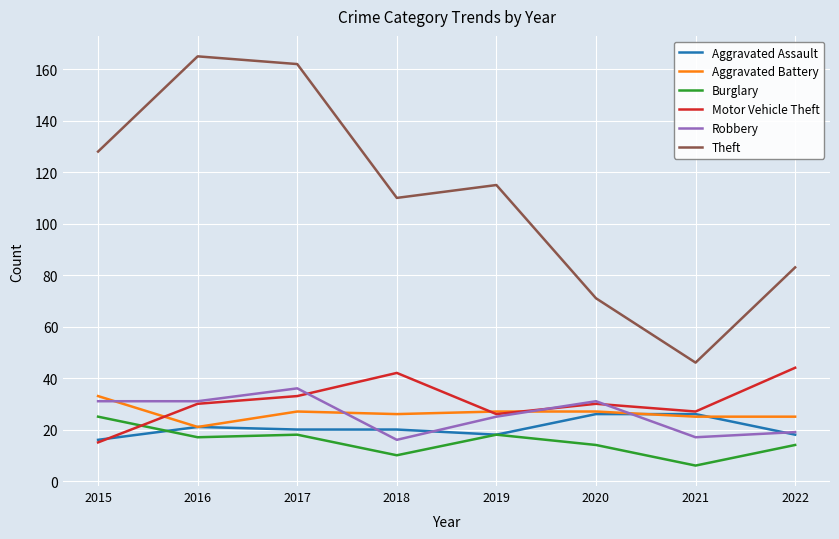

What is the greatest value displayed?

165